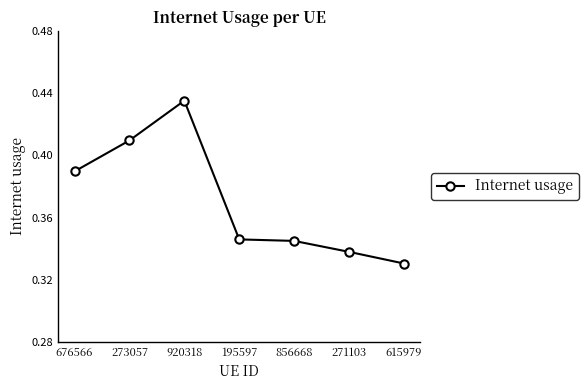

Is it true that the value at 273057 is 0.6?

False